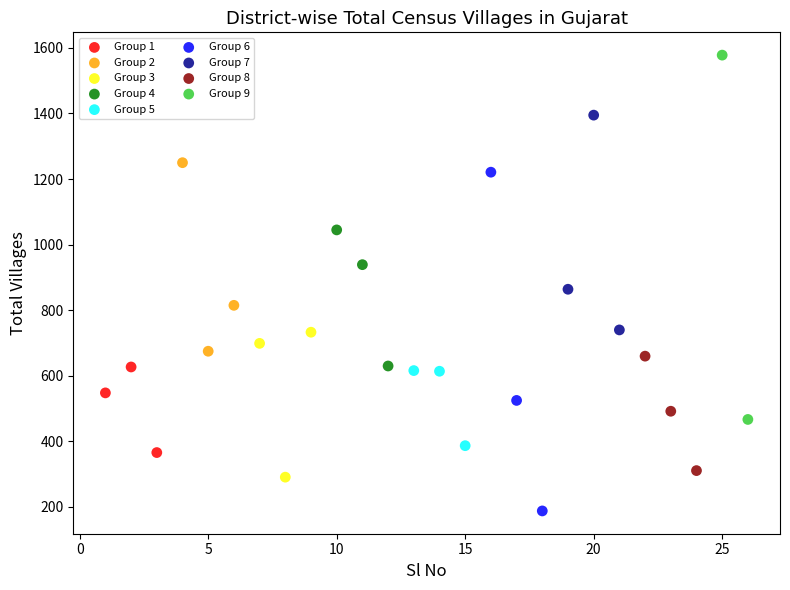

Which series reaches the maximum Y coordinate?

Group 9